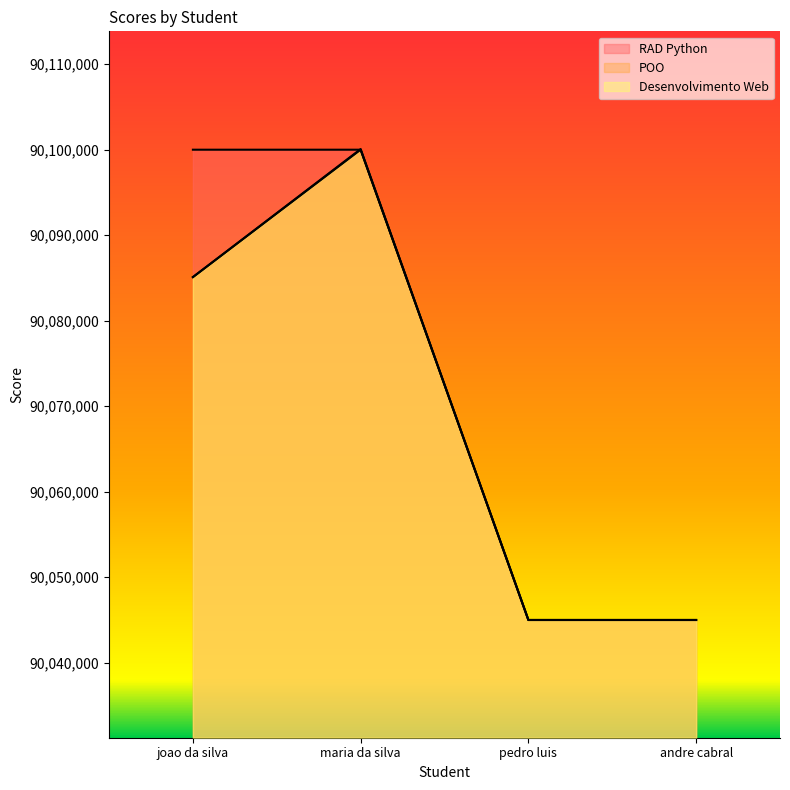

Reading left to right, list all the values displayed in this chart.

RAD Python: 90100000	90100000	90045000	90045000
POO: 90085100	90100075	90045000	90045000
Desenvolvimento Web: 90085100	90100000	90045000	90045000